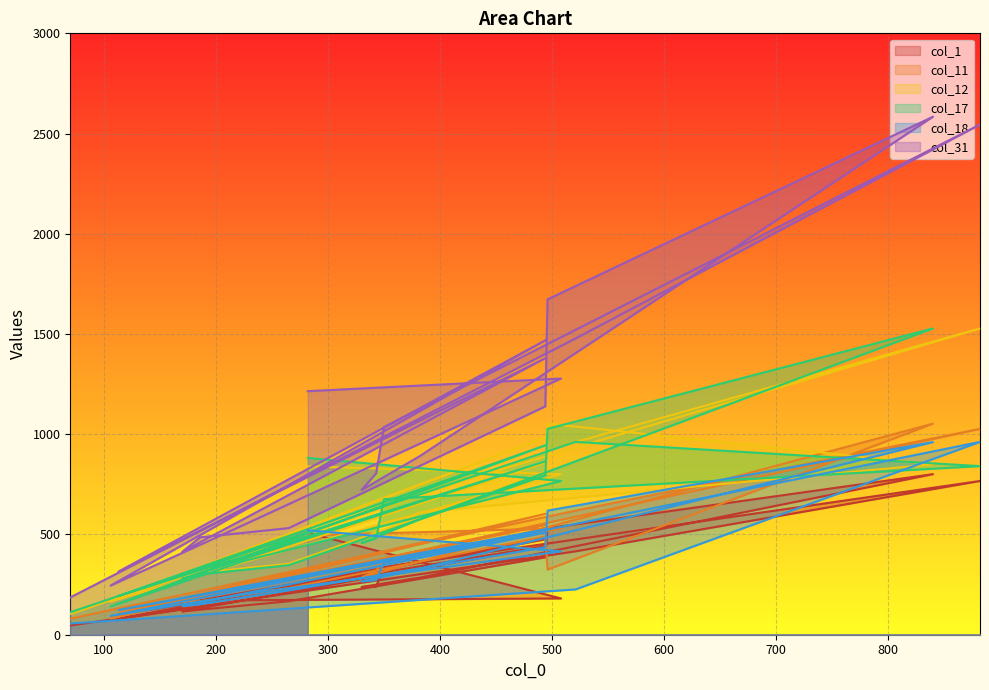

The value of col_31 at 382 is 1504. True or false?

False